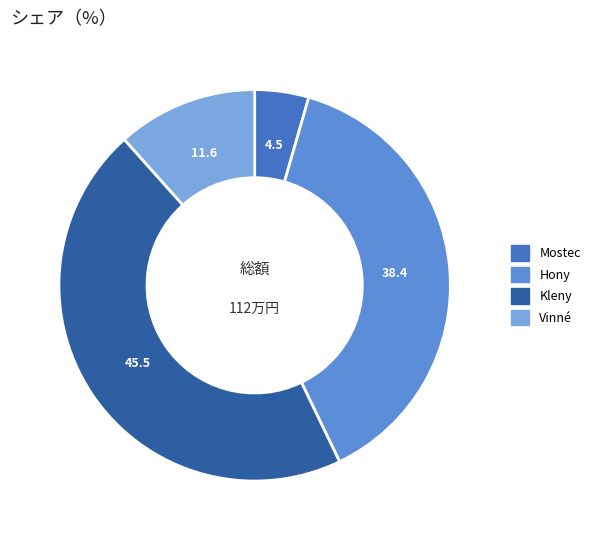

Which has a higher value, Kleny or Mostec?

Kleny